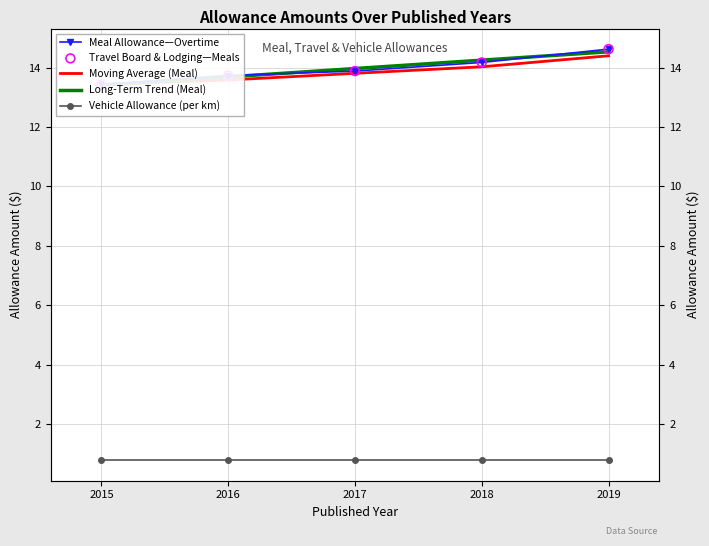

At which category is the sum across all series the highest?

2019